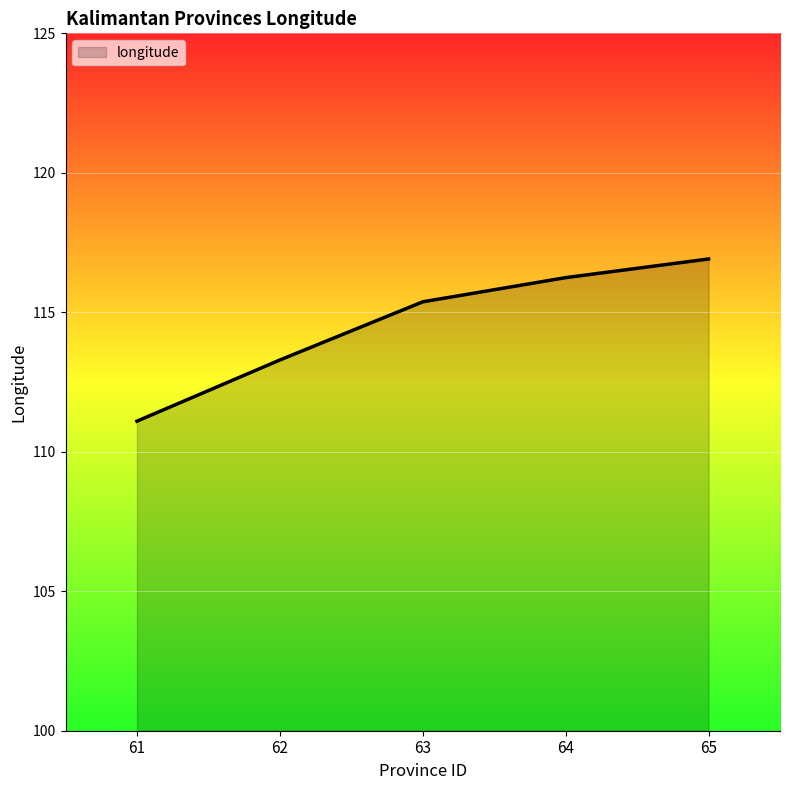

What is the greatest value displayed?

116.9